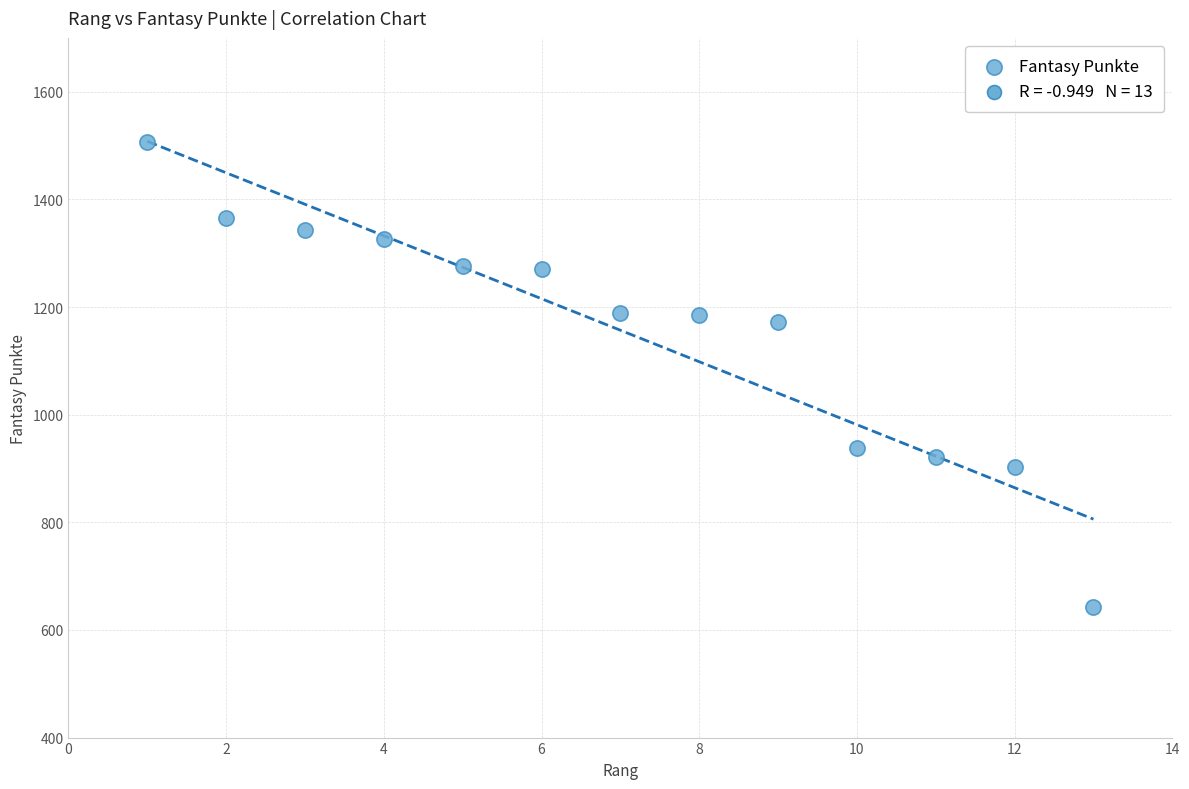

What is the range of X values (max minus min)?

12